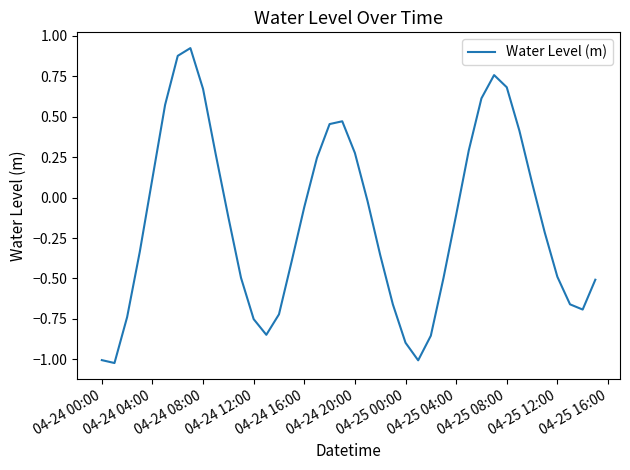

The chart shows a value of 0.2 at 04-24 20:00. True or false?

False